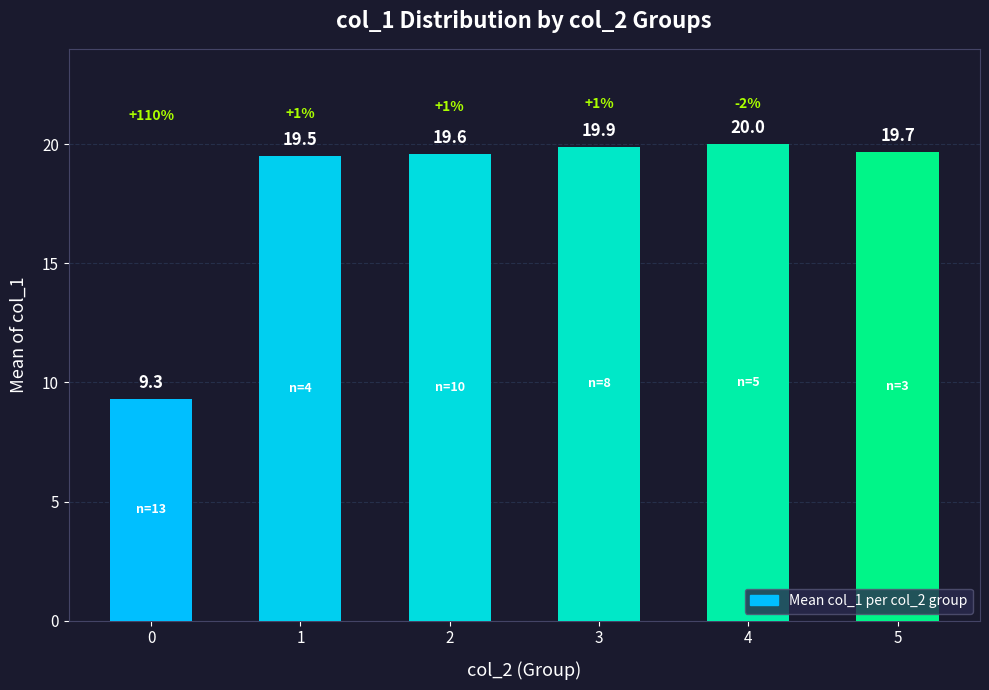

How many categories are shown in the chart?

6